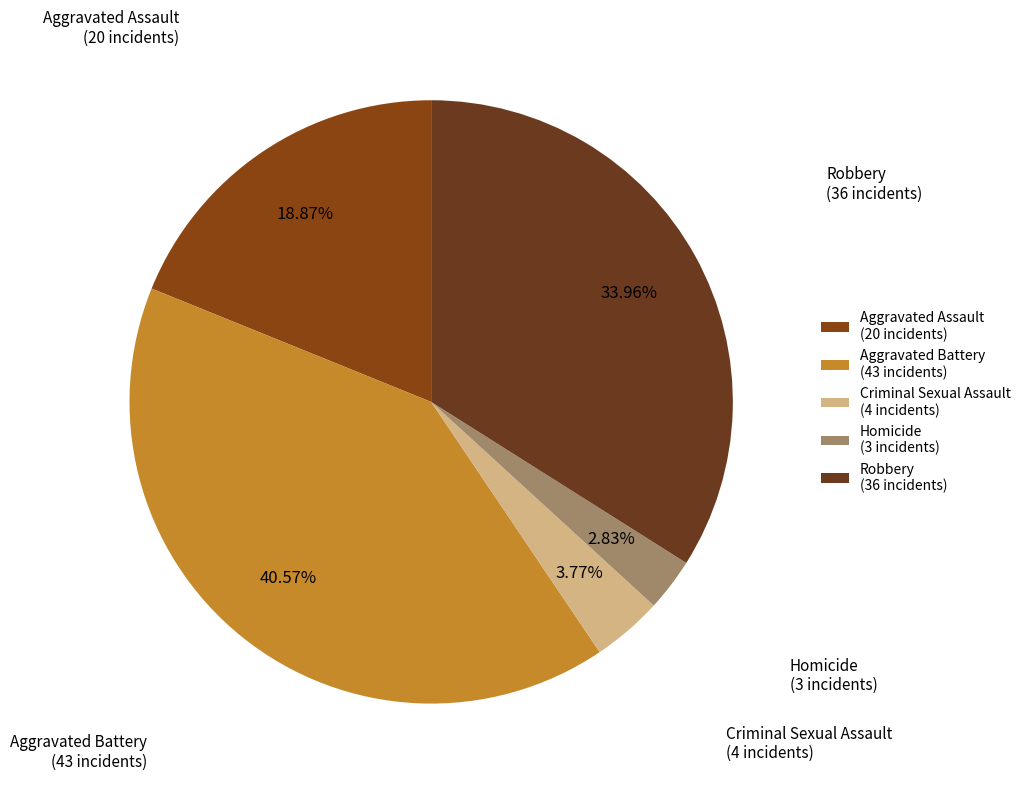

Is the sum of Homicide and Criminal Sexual Assault greater than half?

No